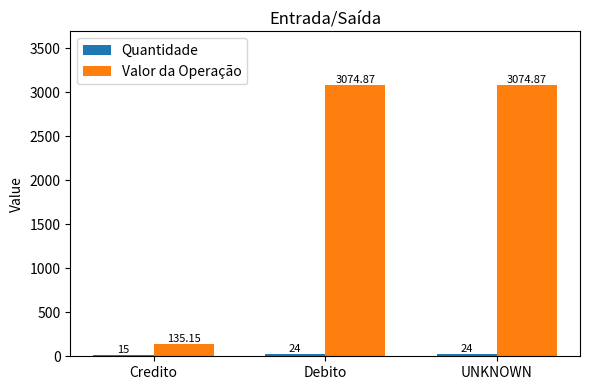

Which series has the largest total across all categories?

Valor da Operação